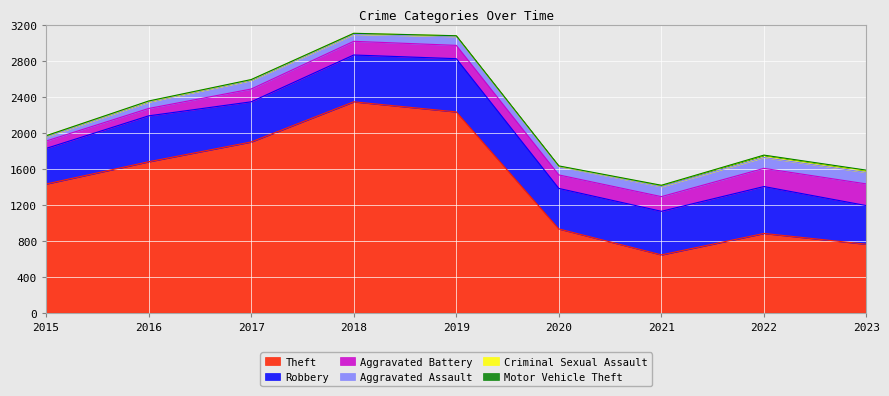

The value of Robbery at 2021 is 484. True or false?

True